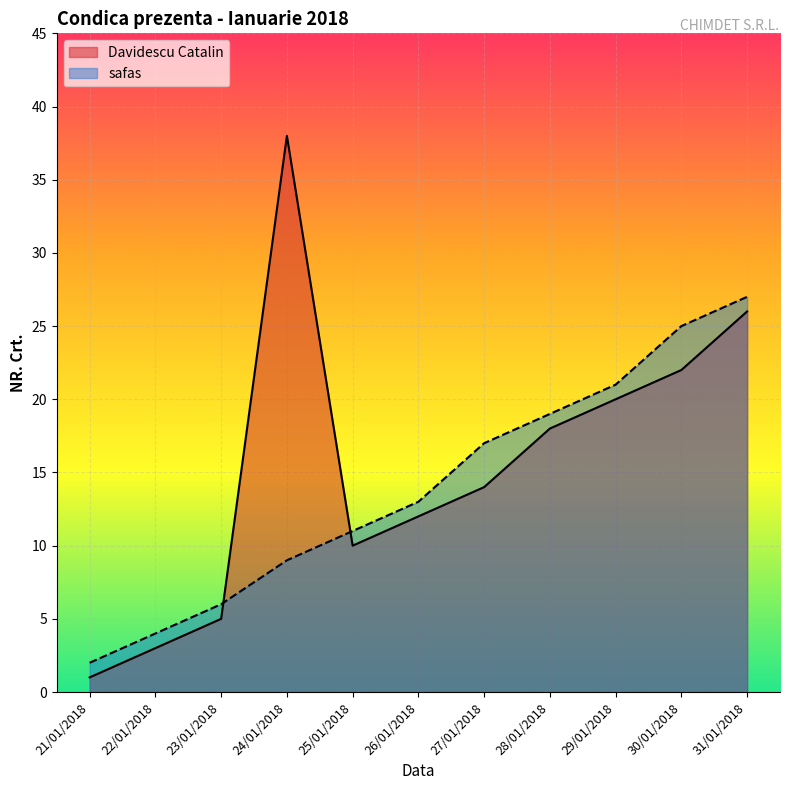

What is the label of the 6th point from the right?

26/01/2018